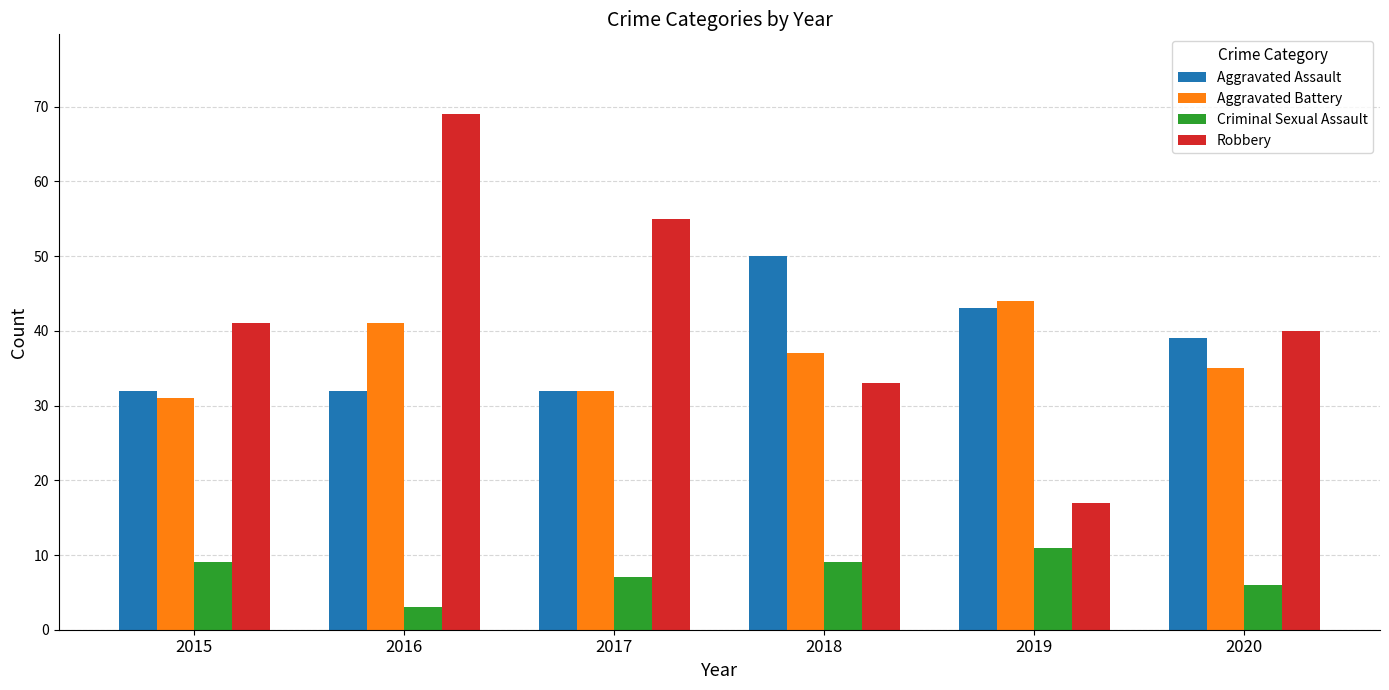

Reading left to right, what are all the values shown in this chart?

Aggravated Assault: 32	32	32	50	43	39
Aggravated Battery: 31	41	32	37	44	35
Criminal Sexual Assault: 9	3	7	9	11	6
Robbery: 41	69	55	33	17	40